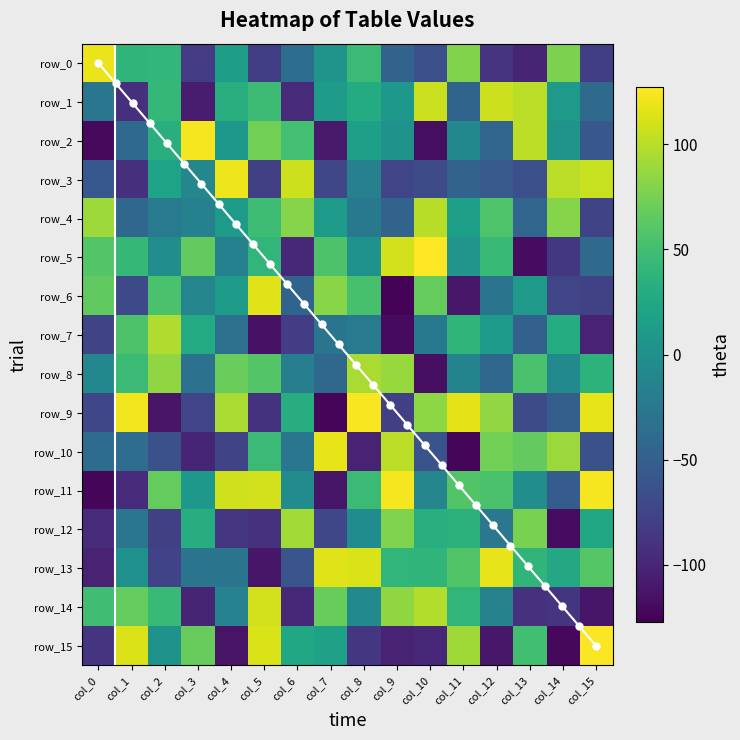

Which category has the lowest value in the row_12 series?

col_14